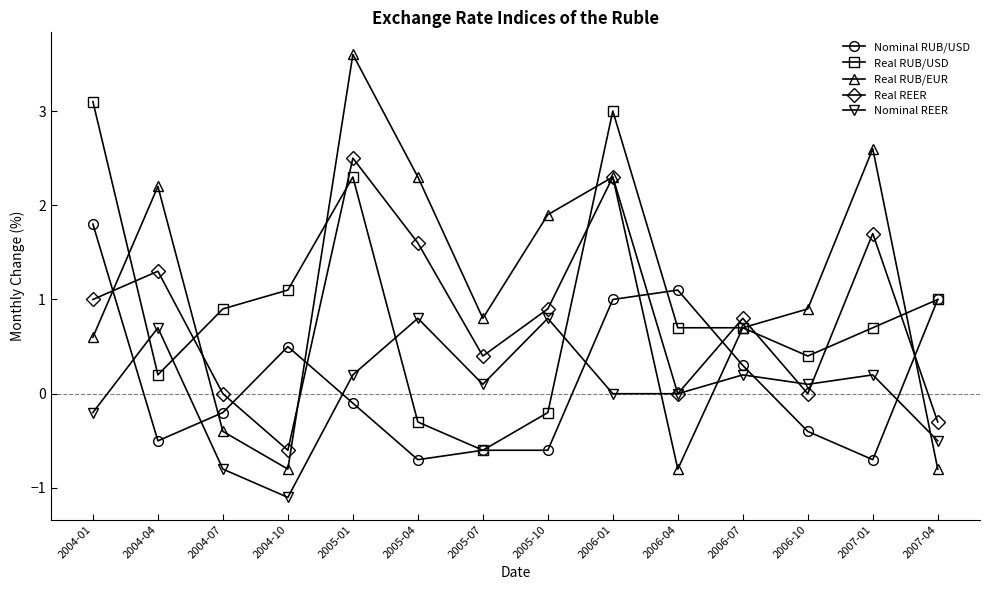

How many categories are shown in the chart?

14